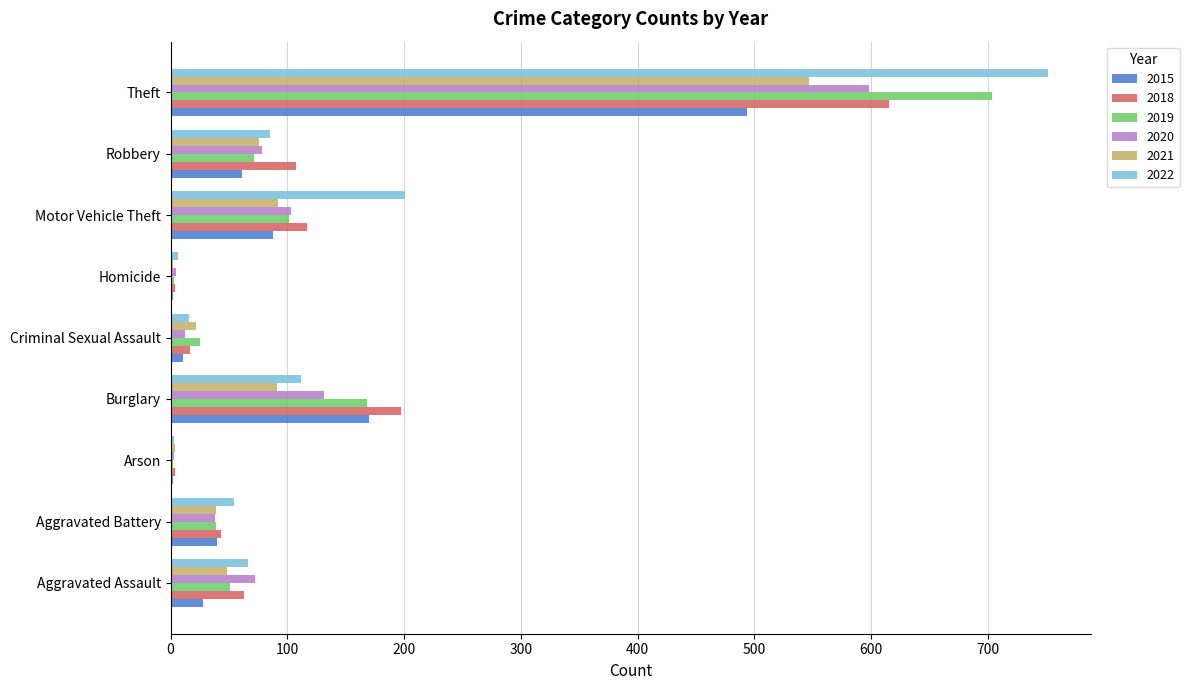

Is the value of 2022 at Theft greater than the value of 2019 at Motor Vehicle Theft?

Yes